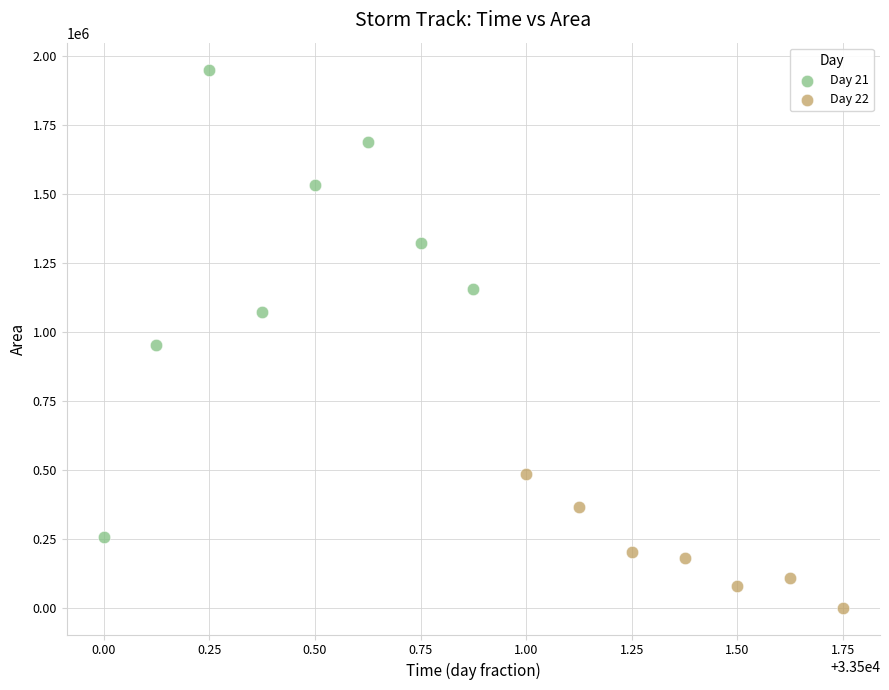

Which series contains the lowest Y value?

Day 22